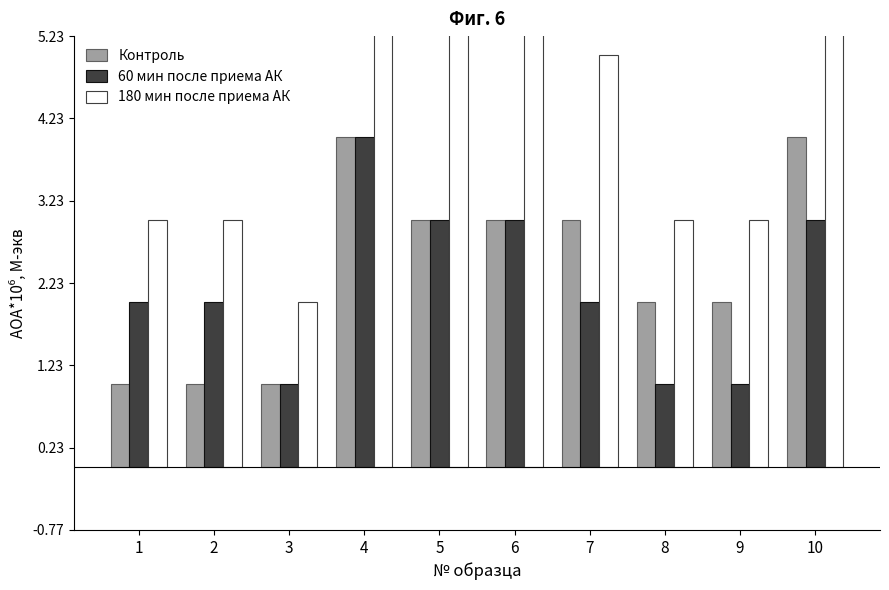

Reading left to right, transcribe all the data shown in this chart.

Контроль: 1=1	2=1	3=1	4=4	5=3	6=3	7=3	8=2	9=2	10=4
60 мин после приема АК: 1=2	2=2	3=1	4=4	5=3	6=3	7=2	8=1	9=1	10=3
180 мин после приема АК: 1=3	2=3	3=2	4=8	5=6	6=6	7=5	8=3	9=3	10=7